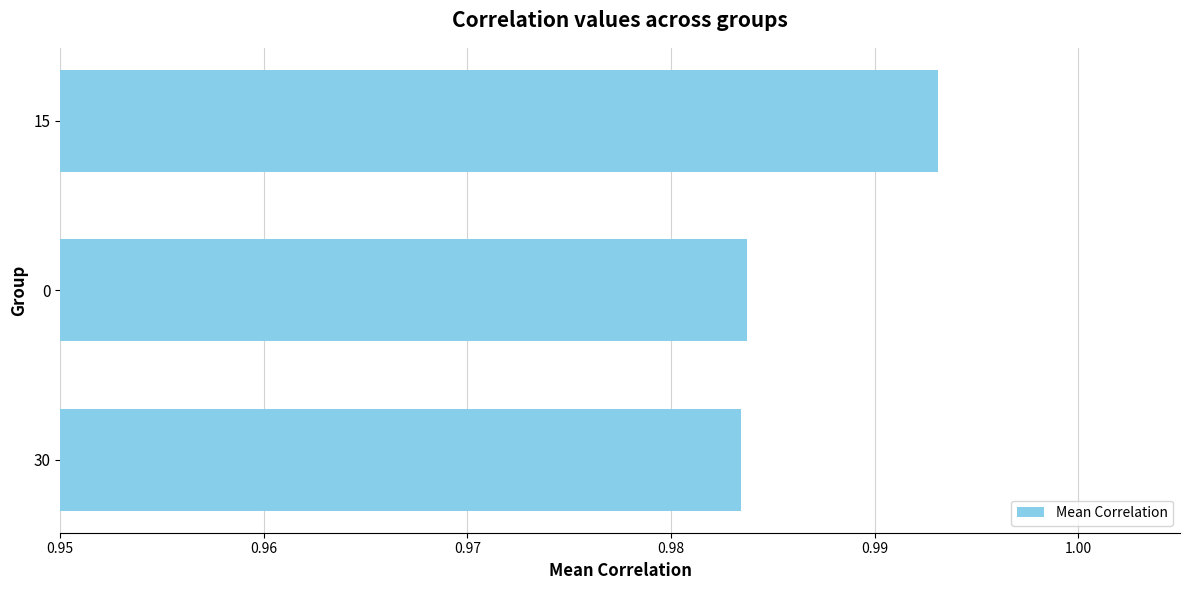

Which label corresponds to the largest value in the chart?

15